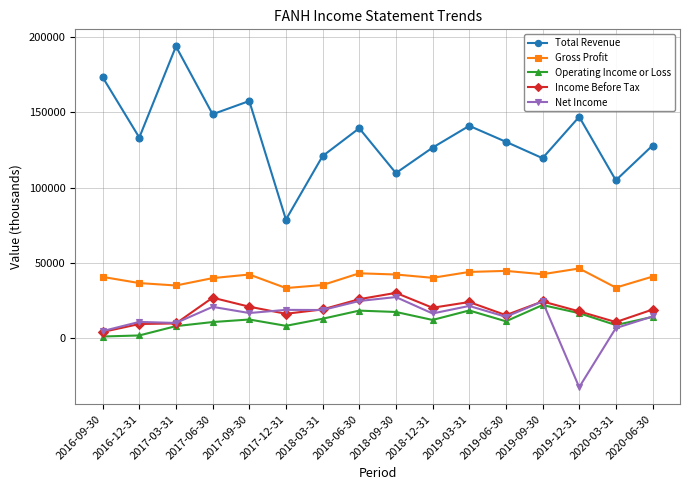

How many distinct data groups are displayed?

5